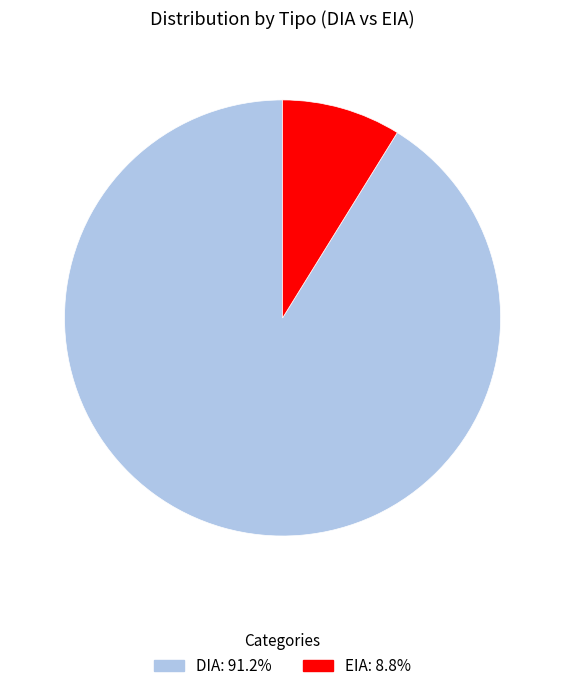

Rank the categories by value from lowest to highest.

EIA, DIA